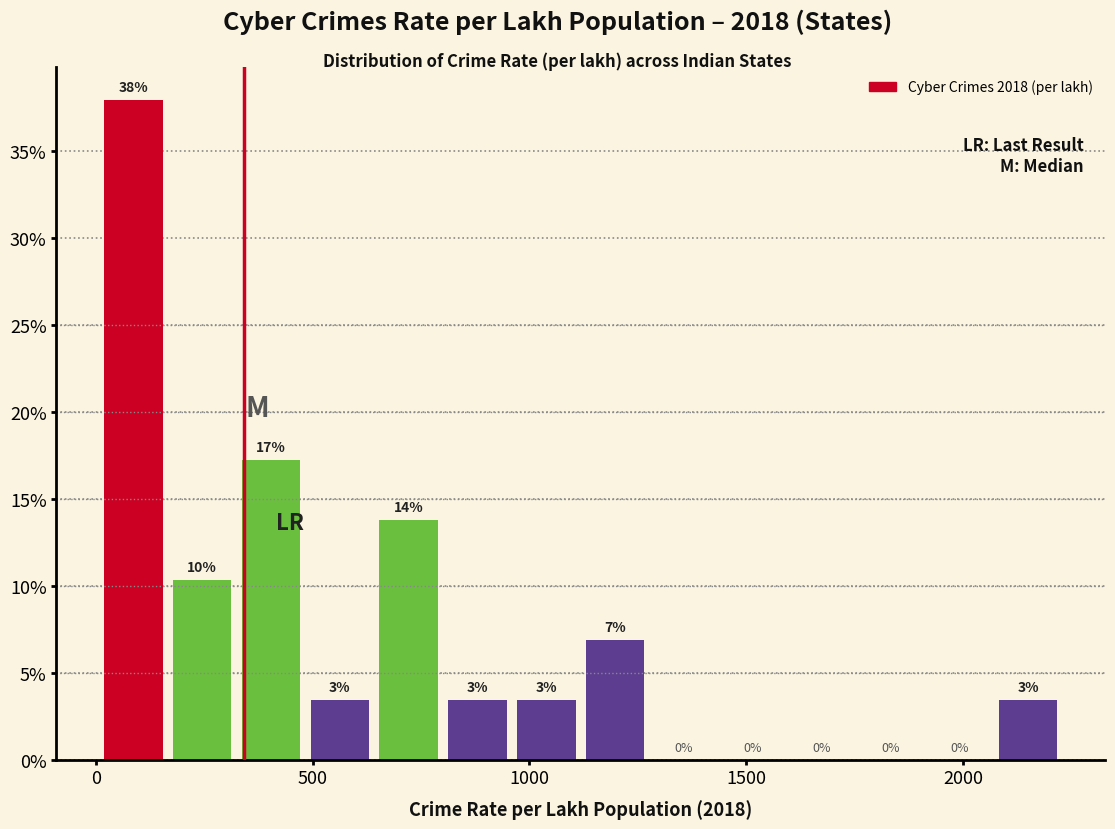

Around what value on the x-axis is the tallest bar? Give the approximate position of its centre, as read against the axis.

100